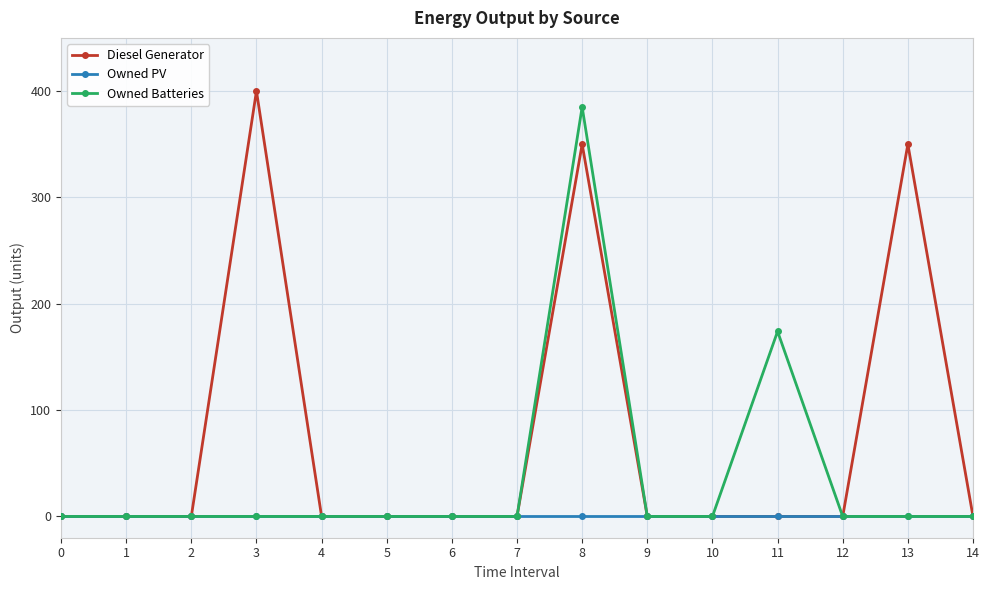

Rank the series by their maximum value, from lowest to highest.

Owned PV, Owned Batteries, Diesel Generator